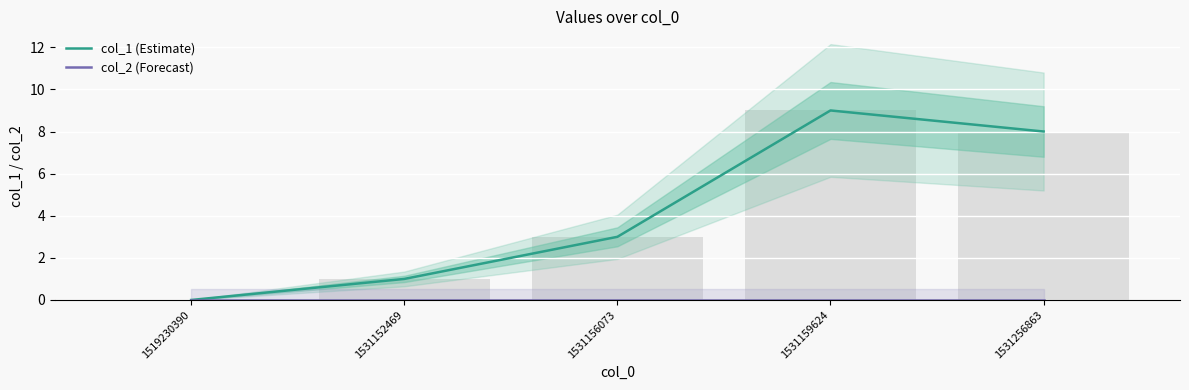

Reading right to left, transcribe all the data shown in this chart.

col_1 (Estimate): 1531256863=8	1531159624=9	1531156073=3	1531152469=1	1519230390=0
col_2 (Forecast): 1531256863=0	1531159624=0	1531156073=0	1531152469=0	1519230390=0